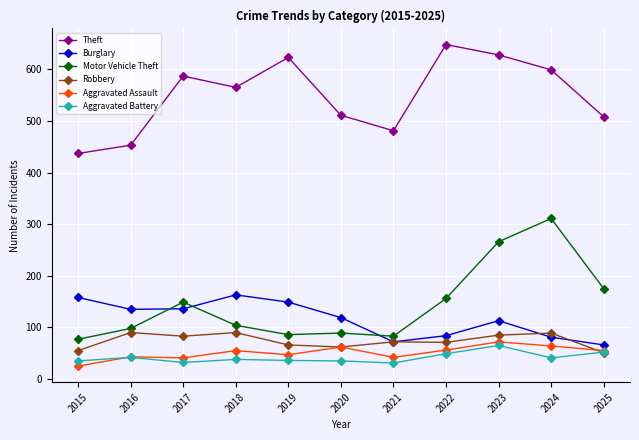

True or false: Burglary and Aggravated Assault intersect in this chart.

False